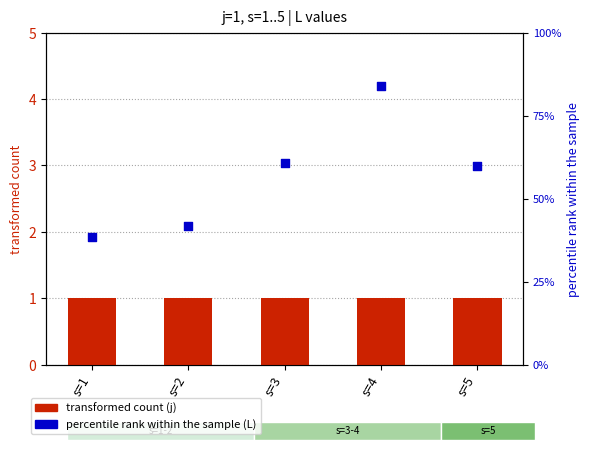

Which series contains the lowest Y value?

transformed count